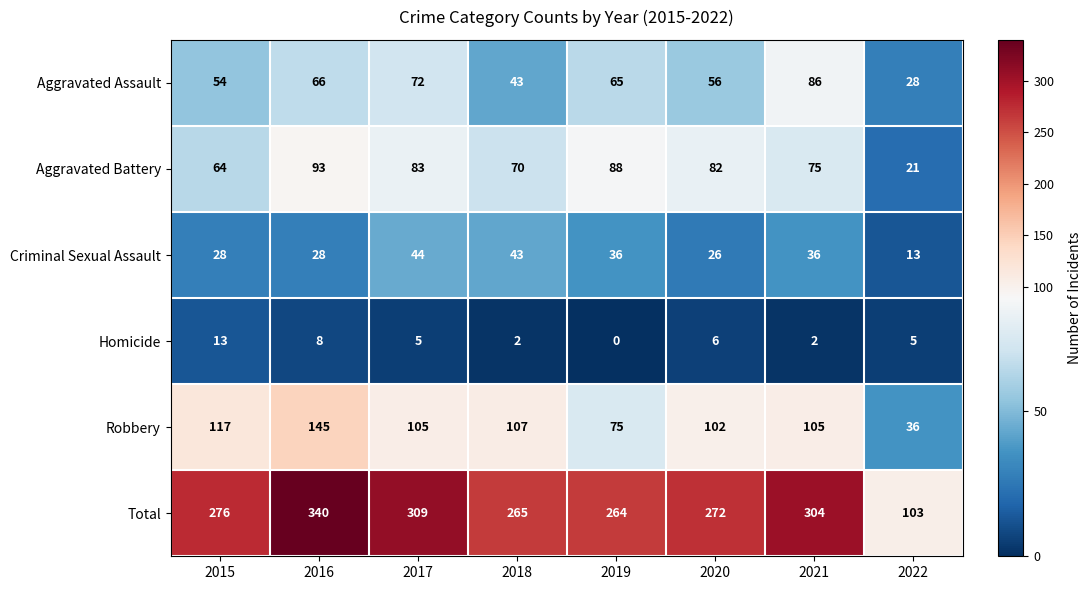

The Homicide series shows 1 at 2021. True or false?

False